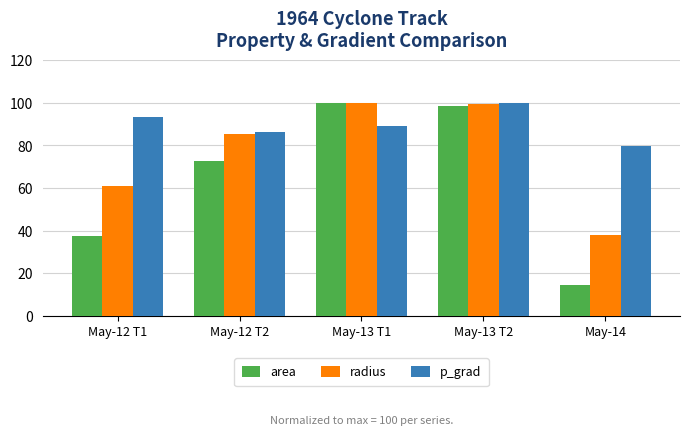

At how many categories does at least one series exceed 72?

5